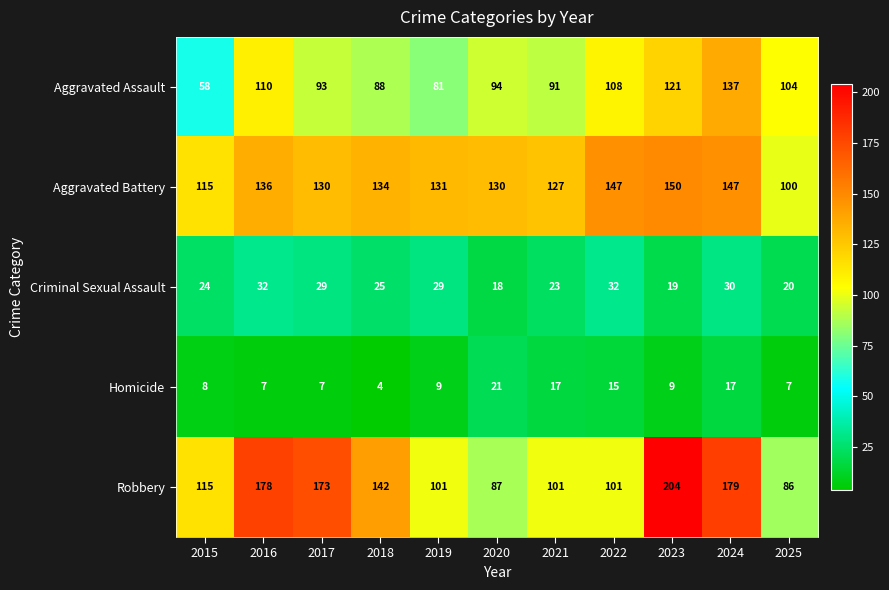

Which series has the largest range (max minus min)?

Robbery